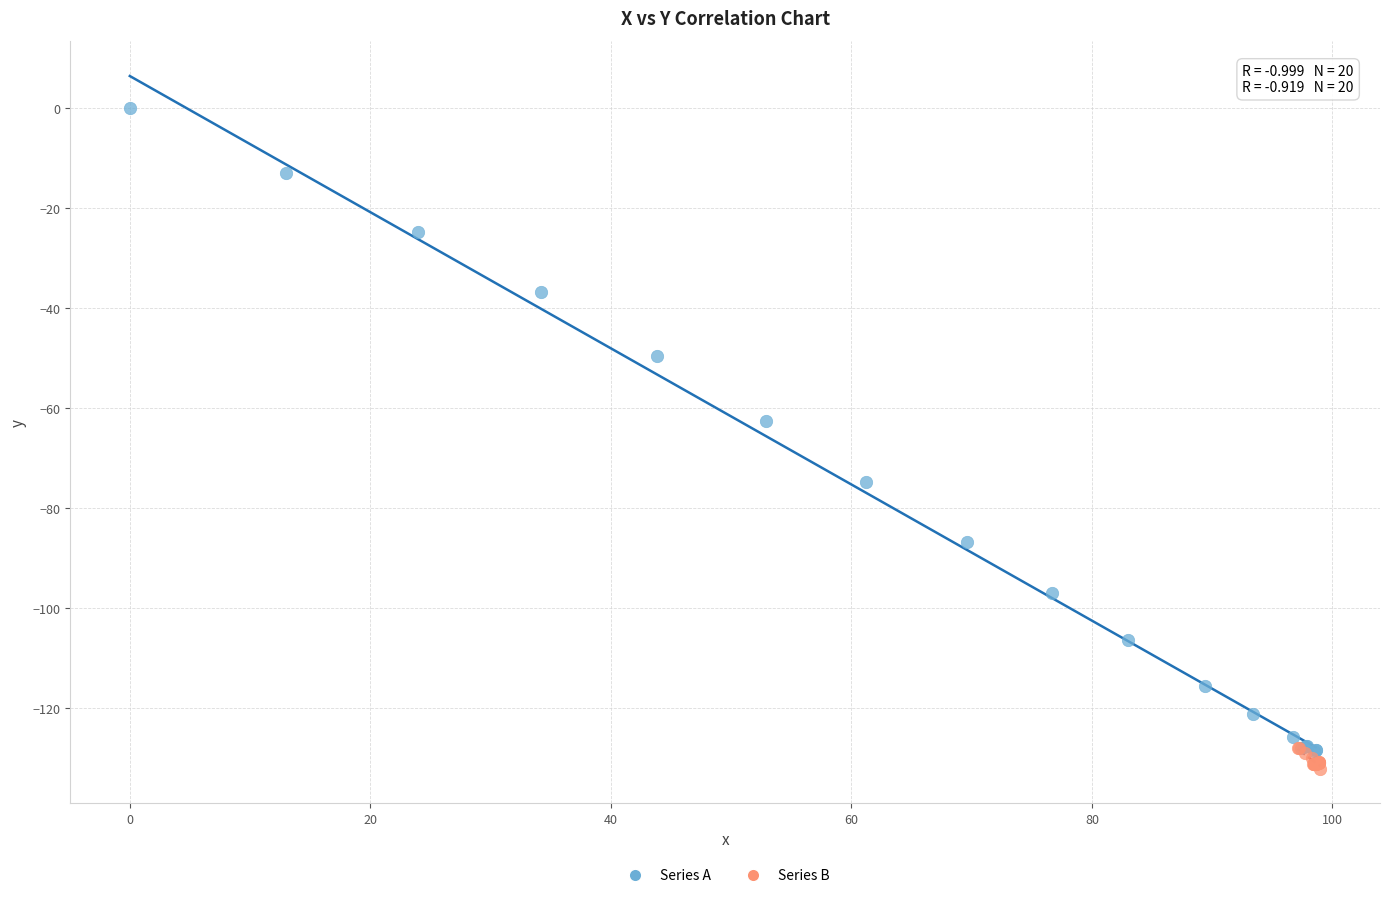

What are all the series names shown in the legend?

Series A, Series B